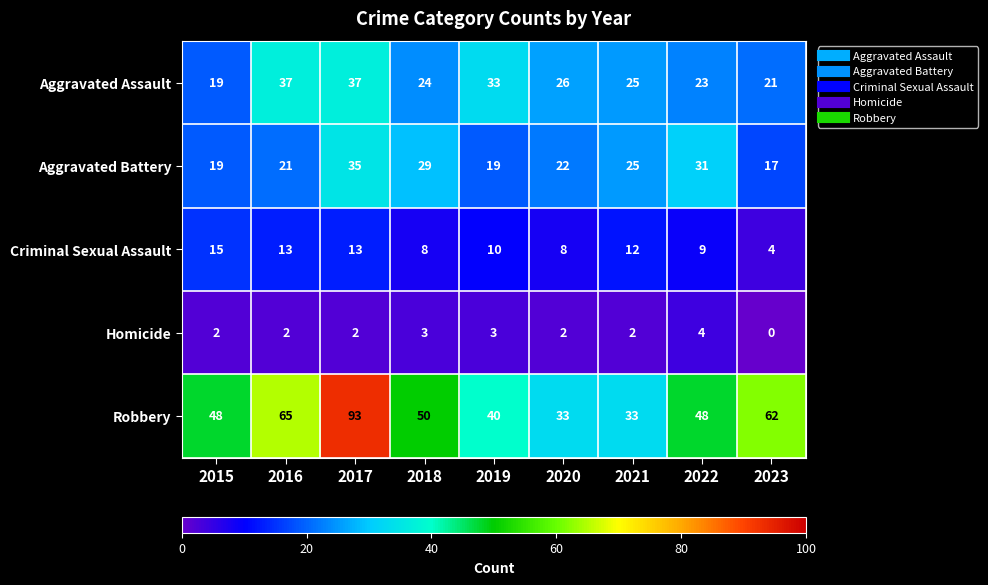

The Robbery series shows 18 at 2021. True or false?

False